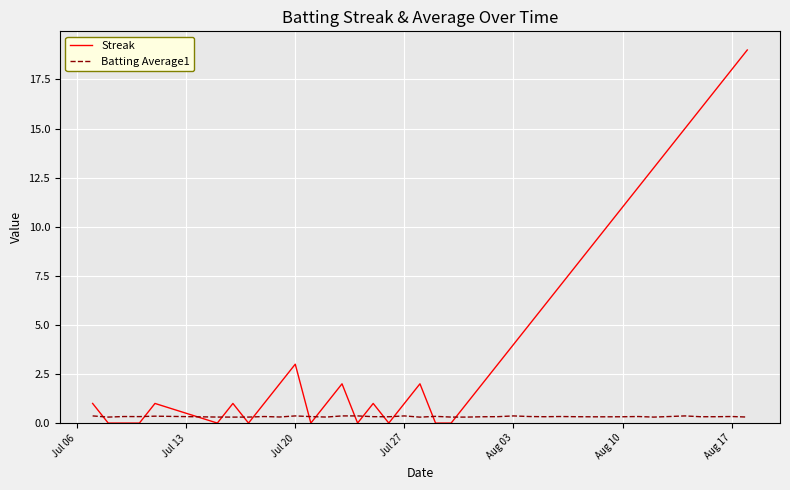

Which series has the largest total across all categories?

Streak